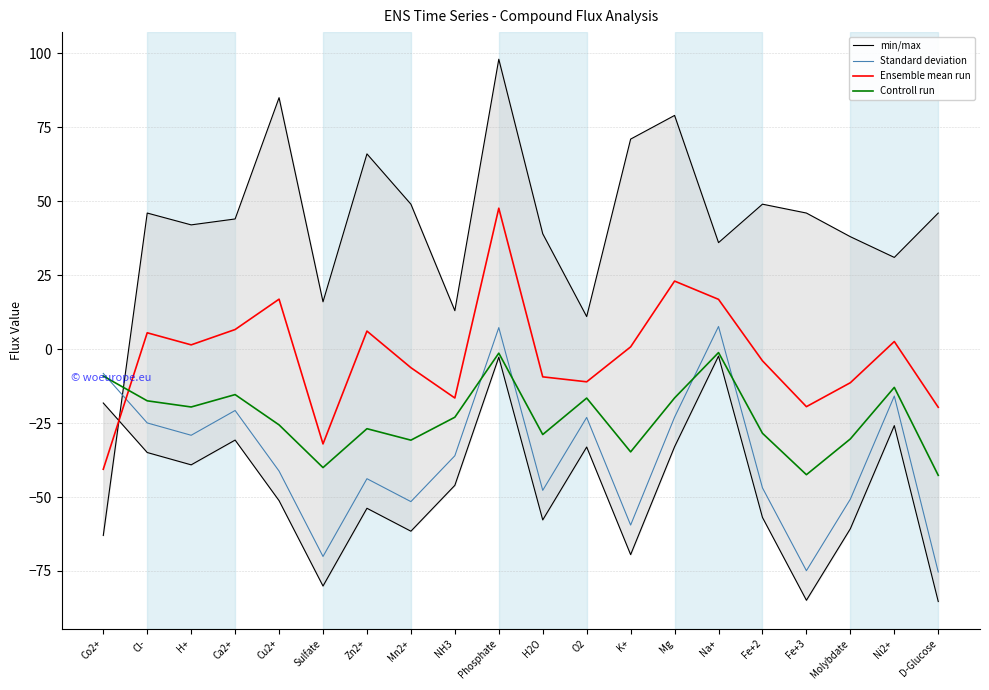

How many intersections are there between Ensemble mean run and Controll run?

1